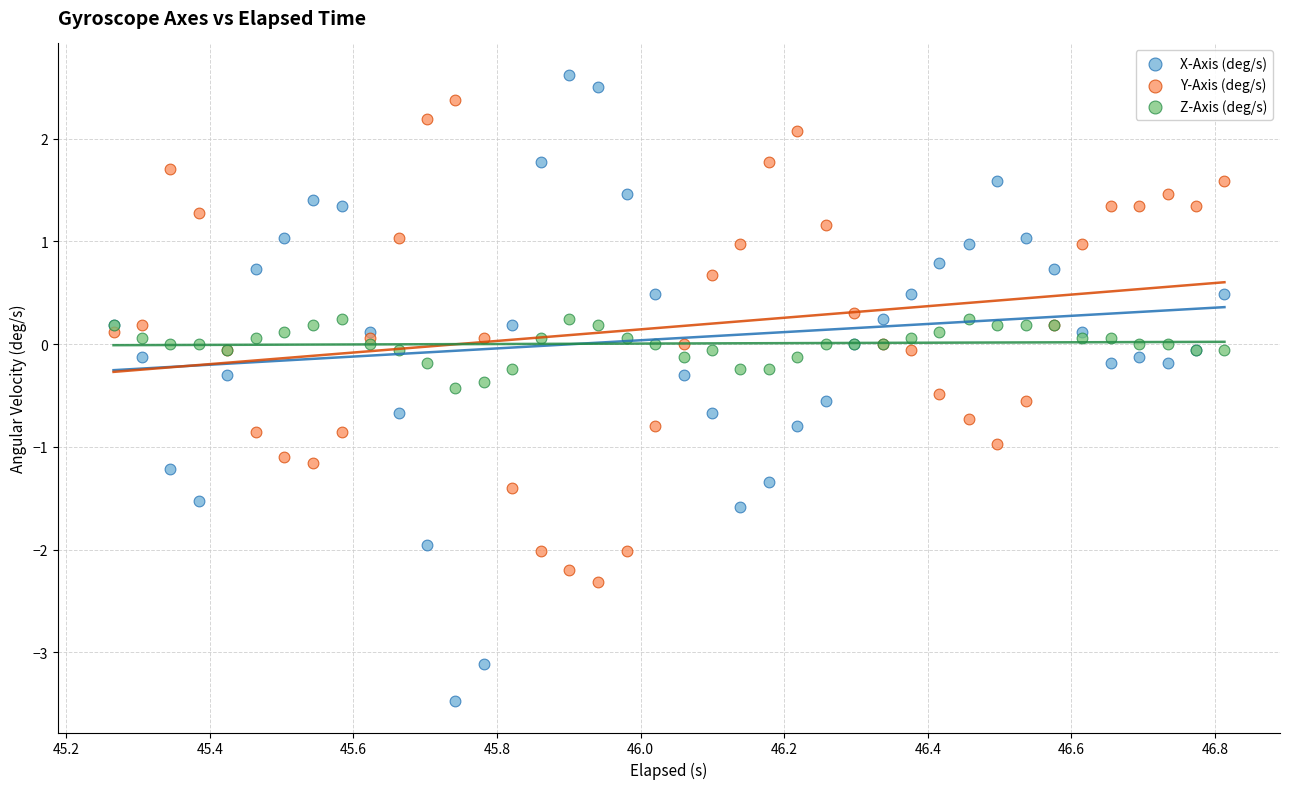

What is the X range (max minus min) for the scatter plot?

1.5